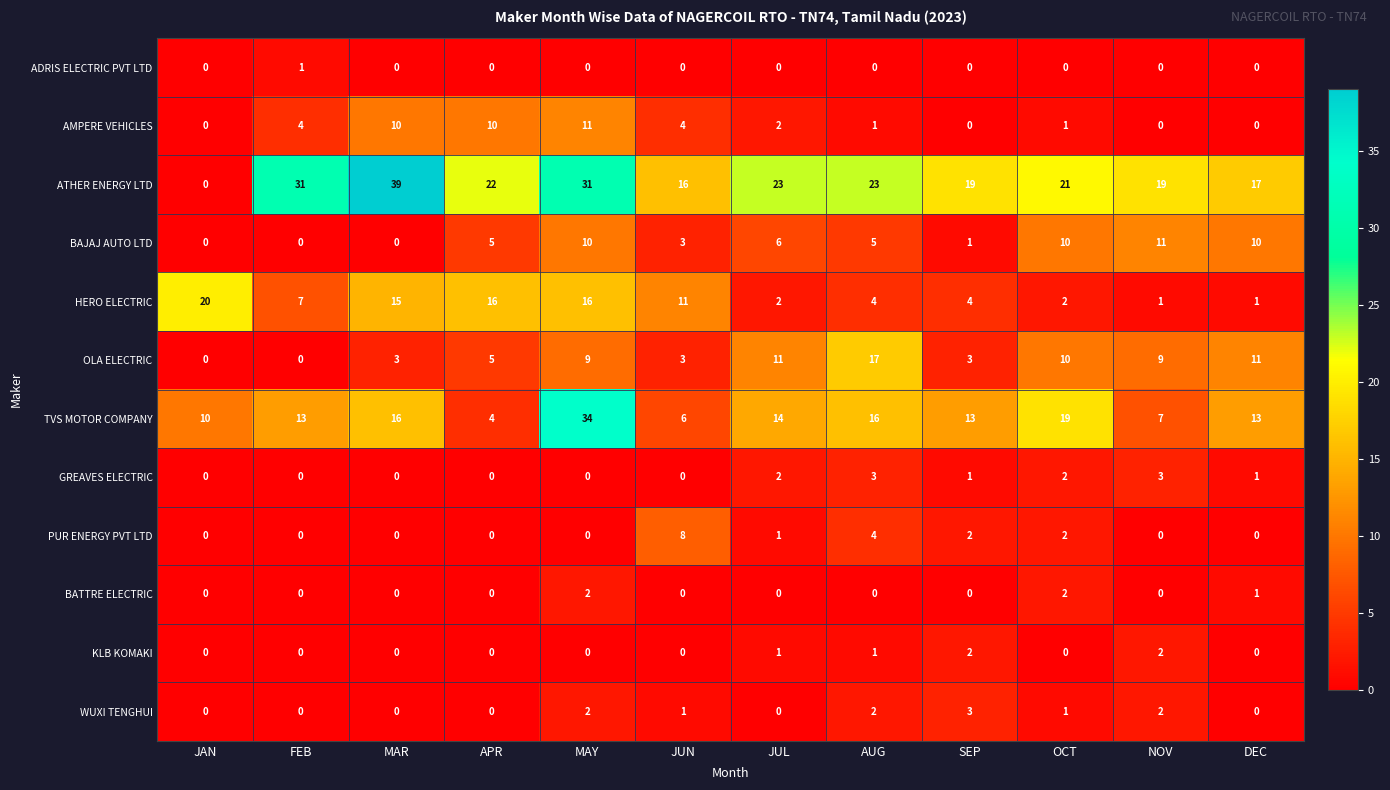

Which series has the largest range (max minus min)?

ATHER ENERGY LTD